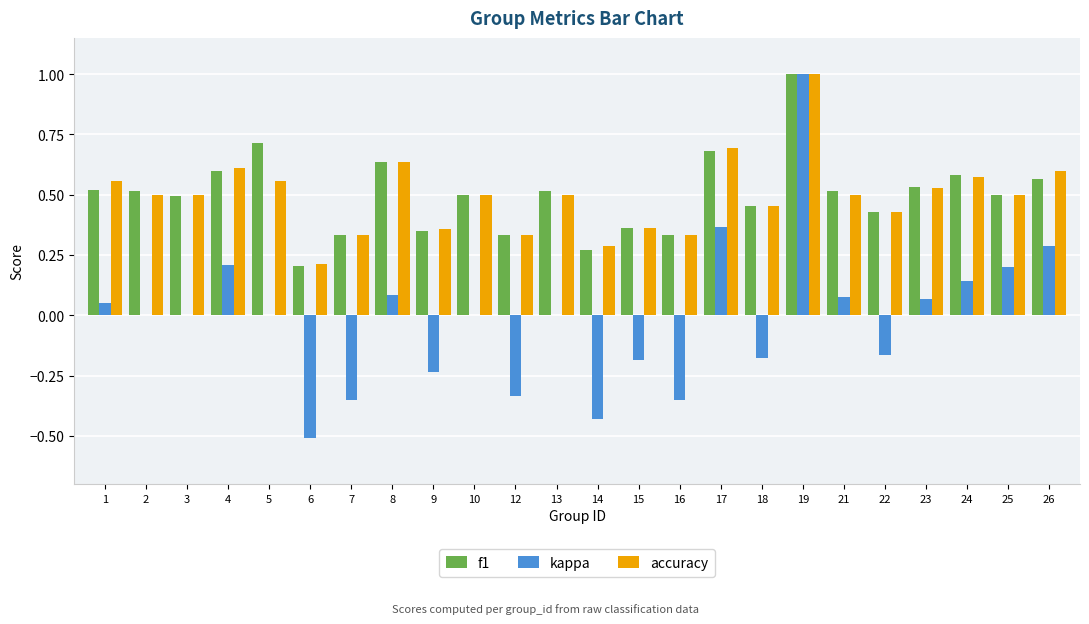

Is the value of f1 at 25 greater than the value of kappa at 22?

Yes